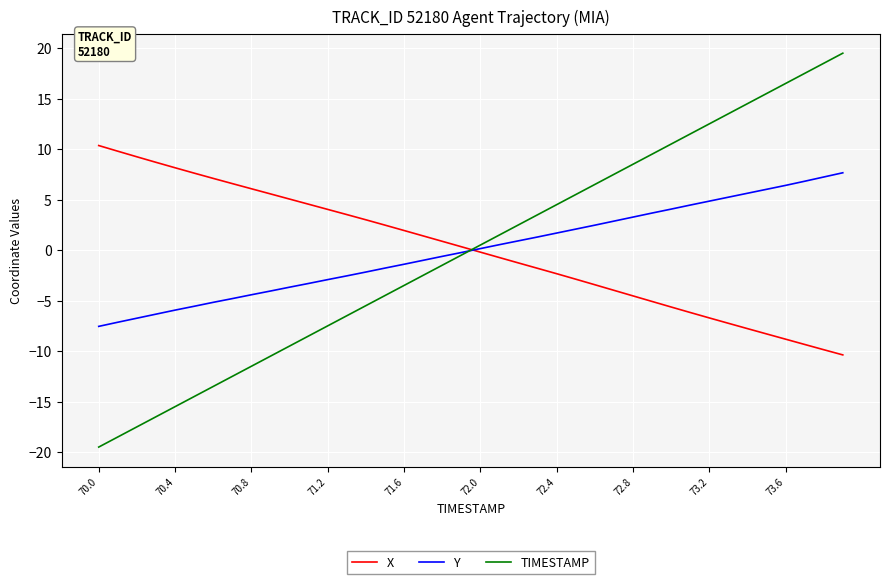

What is the highest value of the X series?

10.4